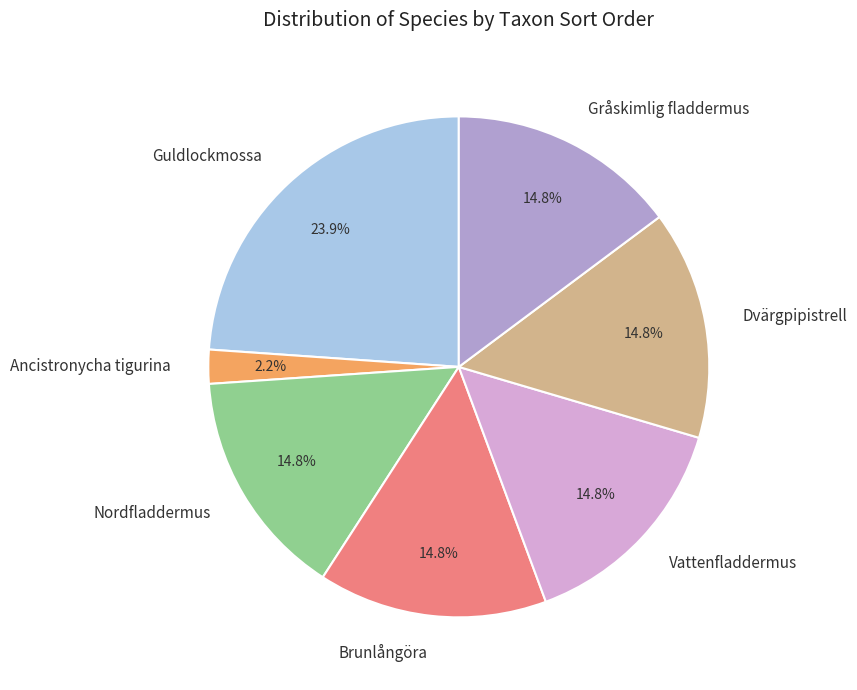

Approximately how many times larger is the value at Guldlockmossa compared to Brunlångöra?

1.6